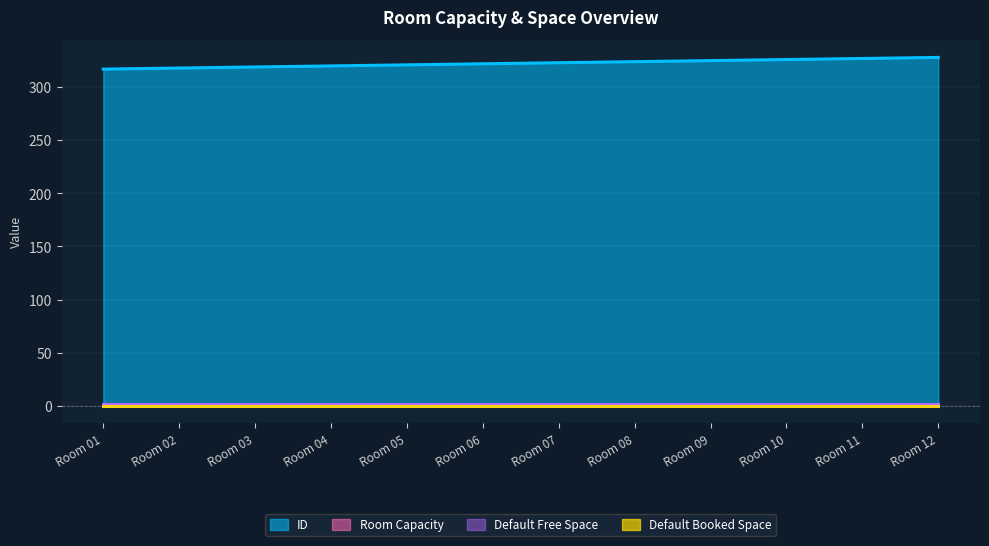

The ID series shows 328 at Room 12. True or false?

True